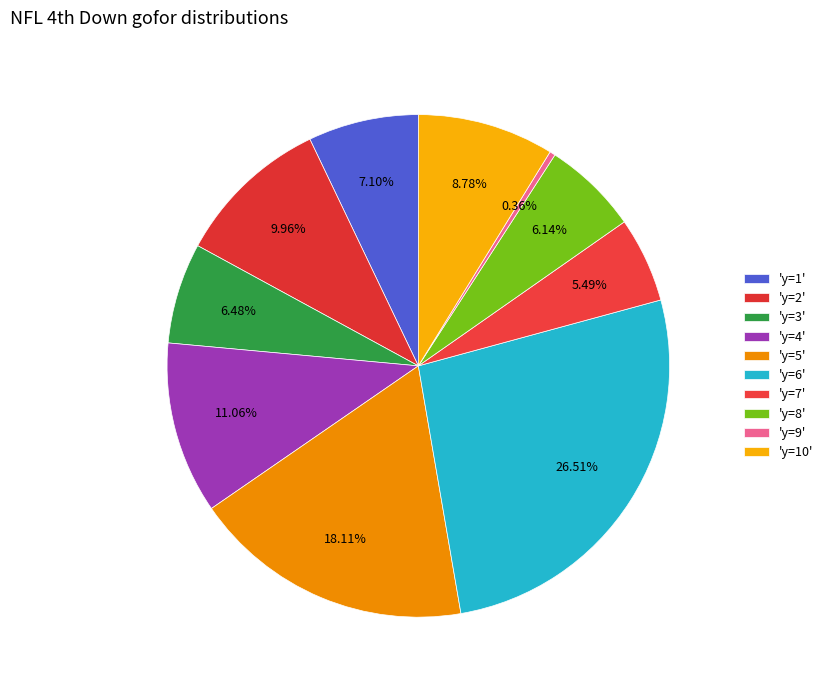

To the nearest percent, what is the average slice percentage?

10%